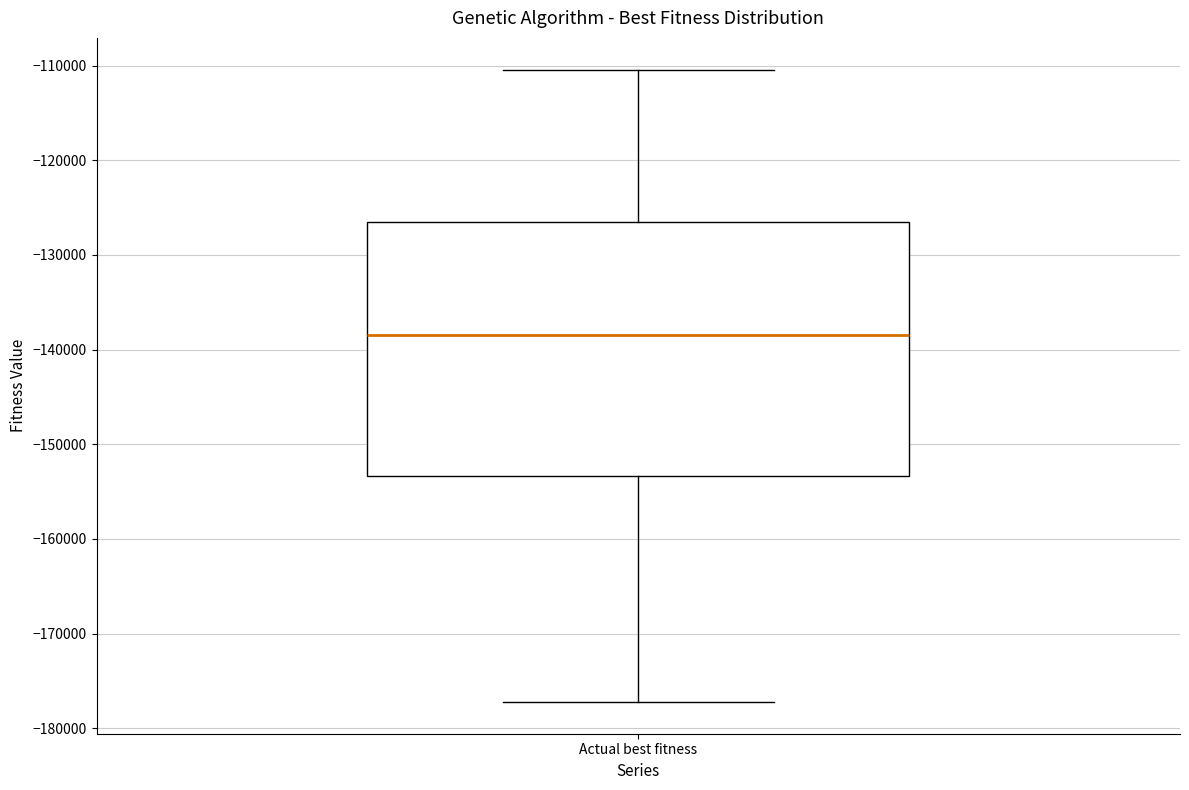

Read this box plot against the y-axis: the position of the median line, the range covered by the box, and the ends of both whiskers. The values are not printed on the chart, so give them approximately, as read against the axis.

median -138000, box -153000 to -126000, whiskers -177000 to -110000